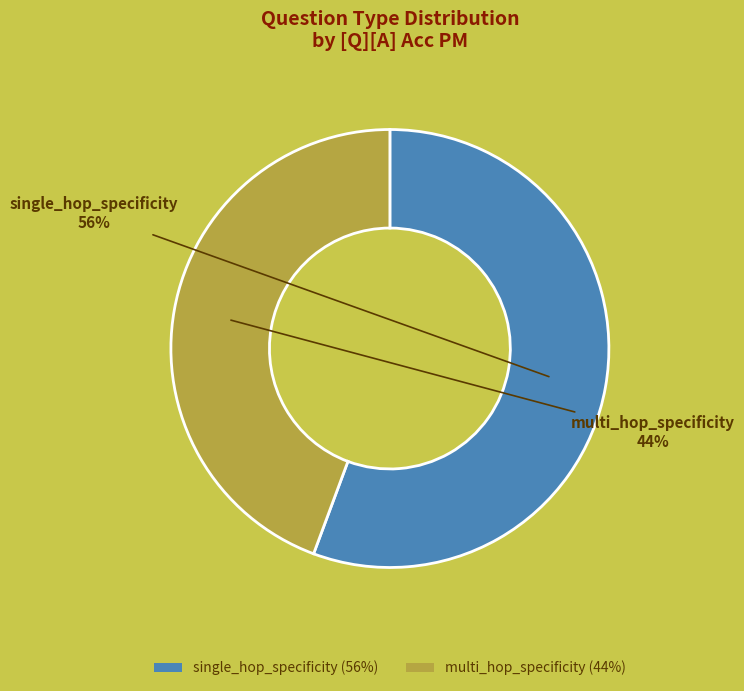

Between multi_hop_specificity (44%) and single_hop_specificity (56%), which is larger?

single_hop_specificity (56%)